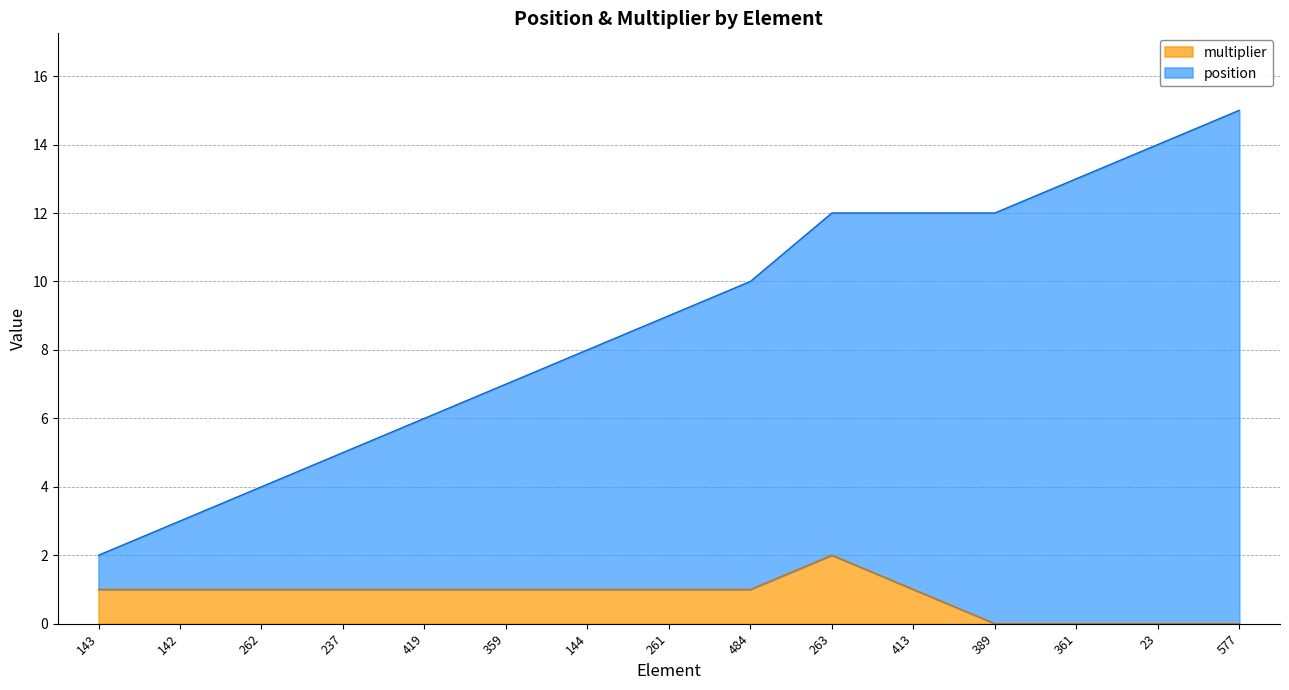

At which category is the sum across all series the highest?

577